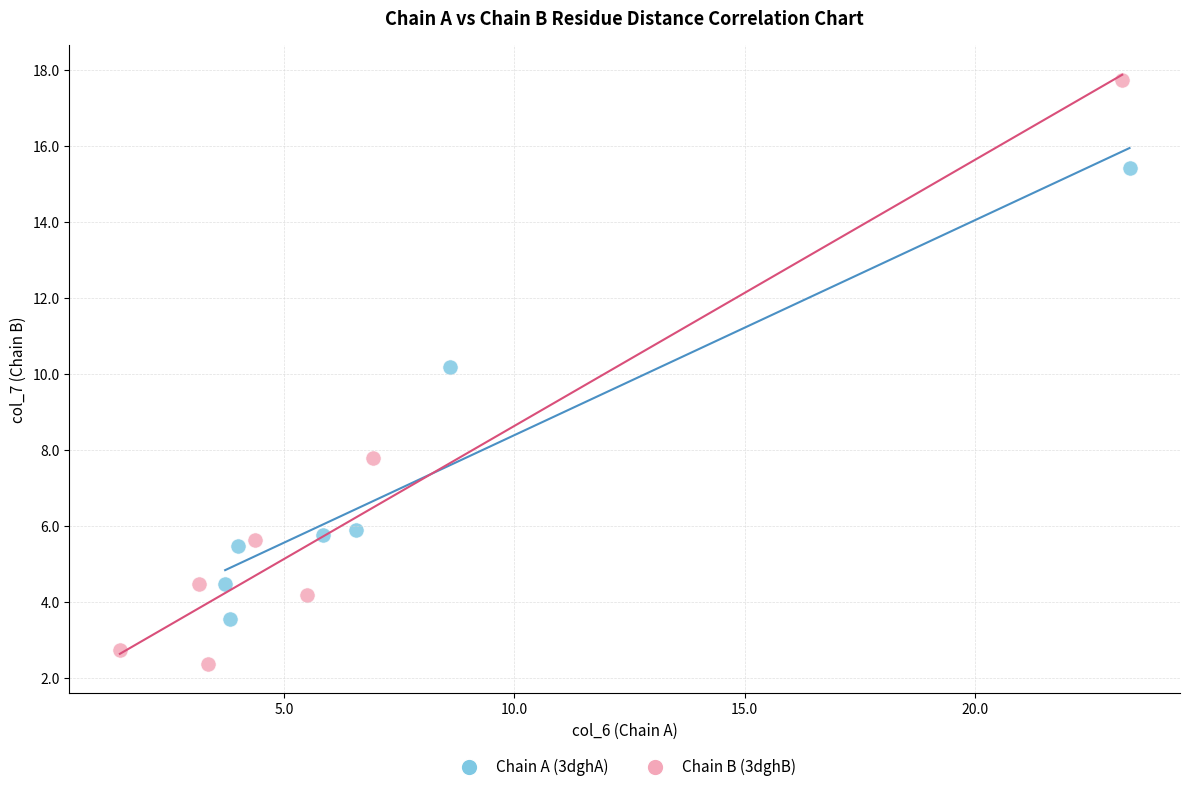

Which series reaches the minimum Y coordinate?

Chain B (3dghB)